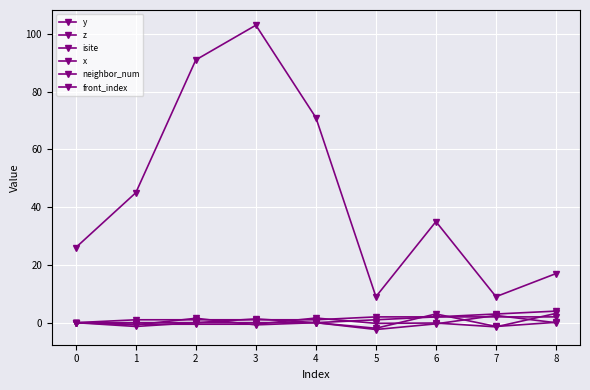

Is the value of z at 5 greater than the value of isite at 7?

No